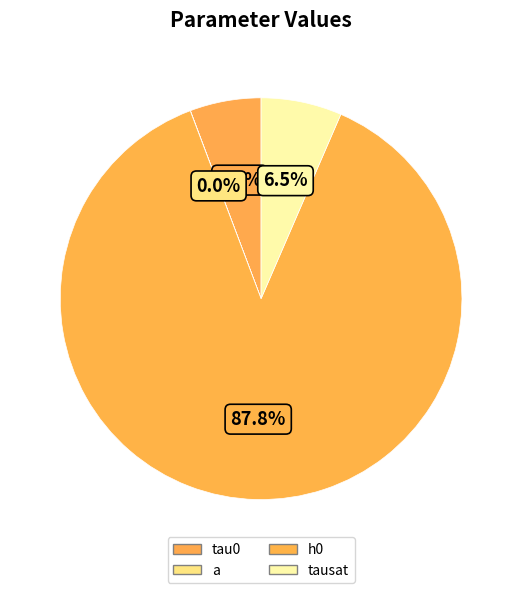

To the nearest percent, what portion does tausat represent?

6%